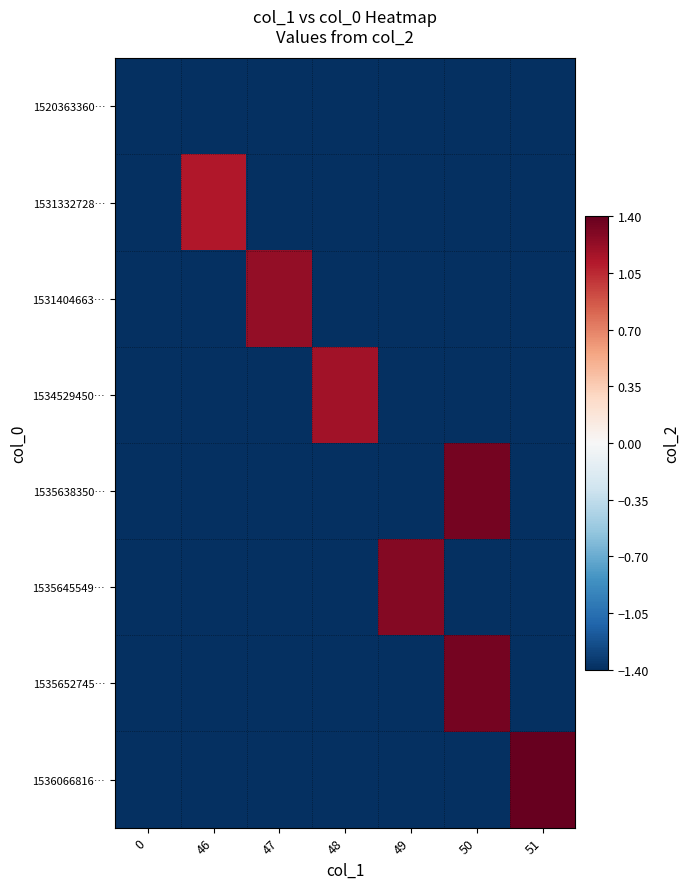

At how many categories does at least one series exceed 0?

6